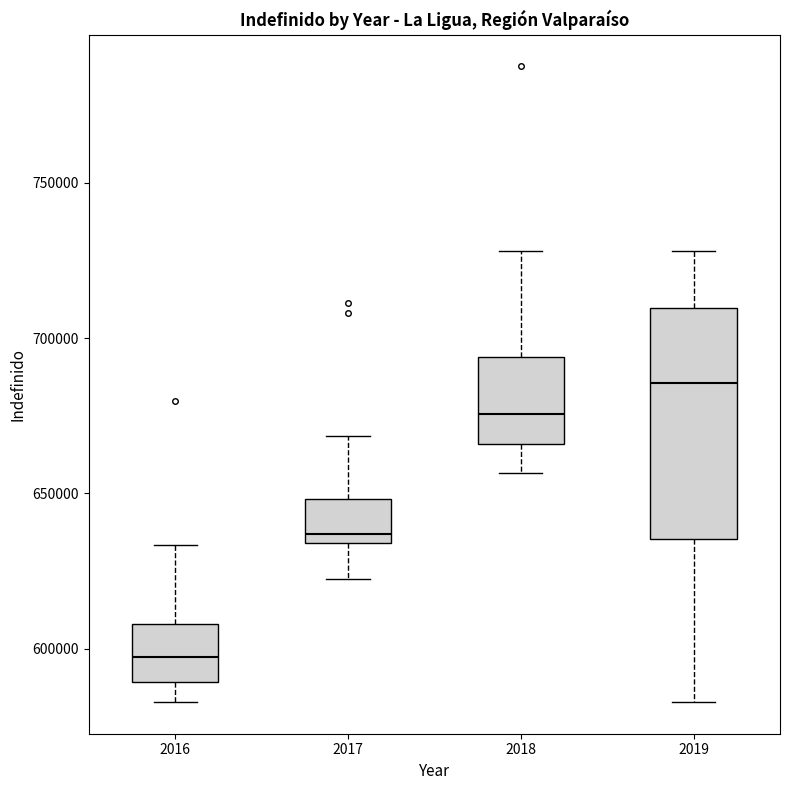

Reading left to right, transcribe this box plot: for each box, give where its median line is, the range the box spans, and where its two whiskers end, as read against the y-axis. The values are not printed on the chart, so give them approximately, as read against the axis.

2016: median 595000, box 590000 to 610000, whiskers 585000 to 635000
2017: median 635000 (just above the box's lower edge), box 635000 to 650000, whiskers 625000 to 670000
2018: median 675000, box 665000 to 695000, whiskers 655000 to 730000
2019: median 685000, box 635000 to 710000, whiskers 585000 to 730000